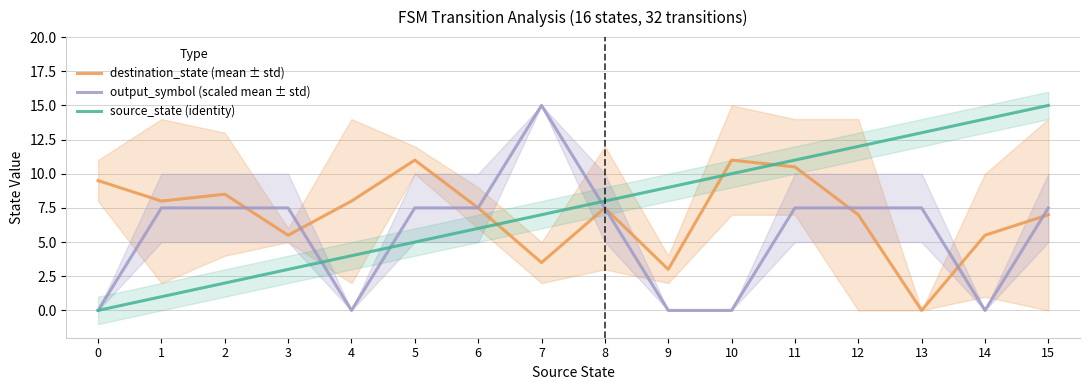

The output_symbol (scaled mean ± std) series shows 7.5 at 2. True or false?

True